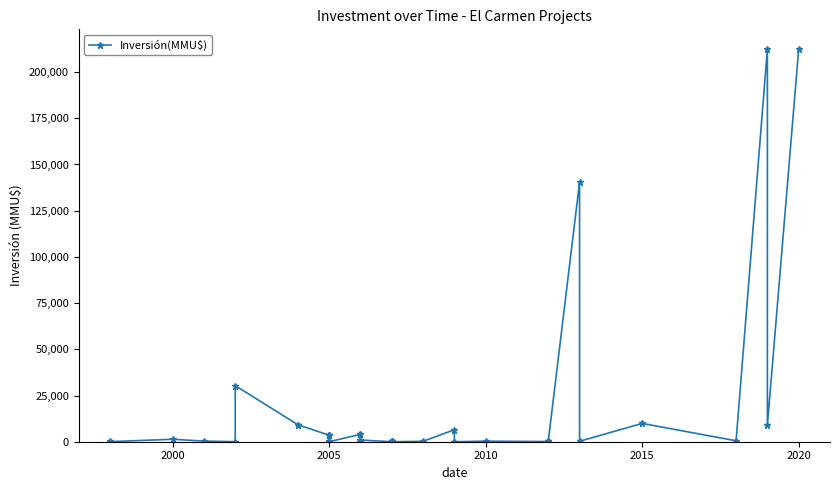

What position from the right is 10?

30